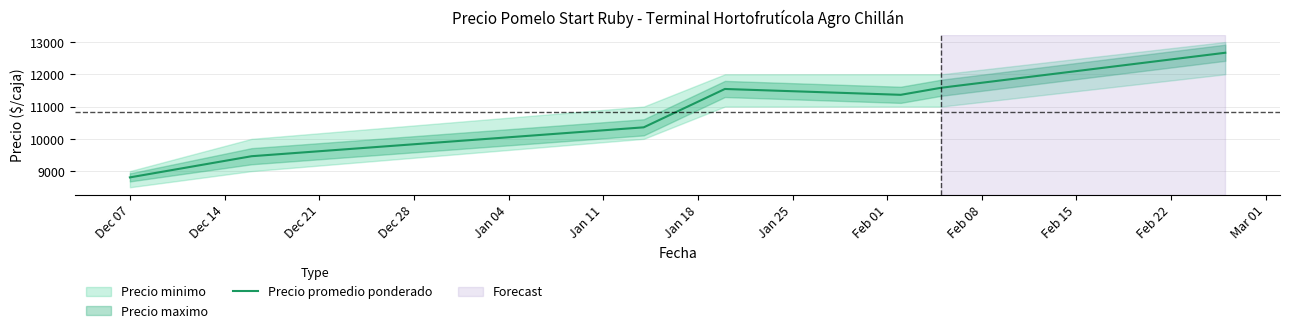

What is the difference between the maximum and minimum values?

3861